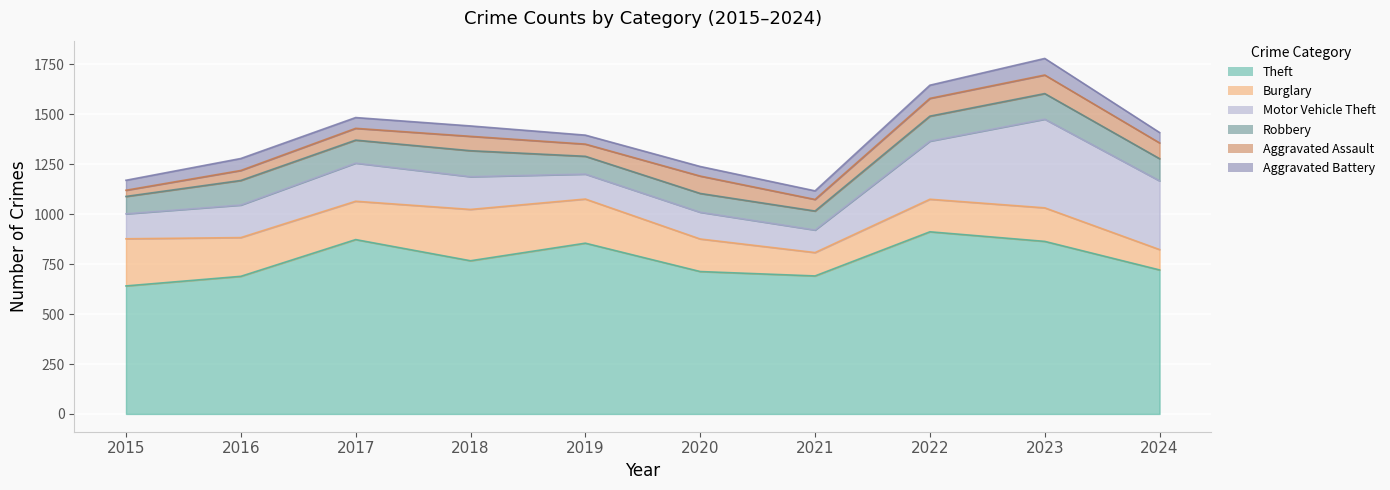

What is the difference between the maximum and minimum values in the Motor Vehicle Theft series?

331